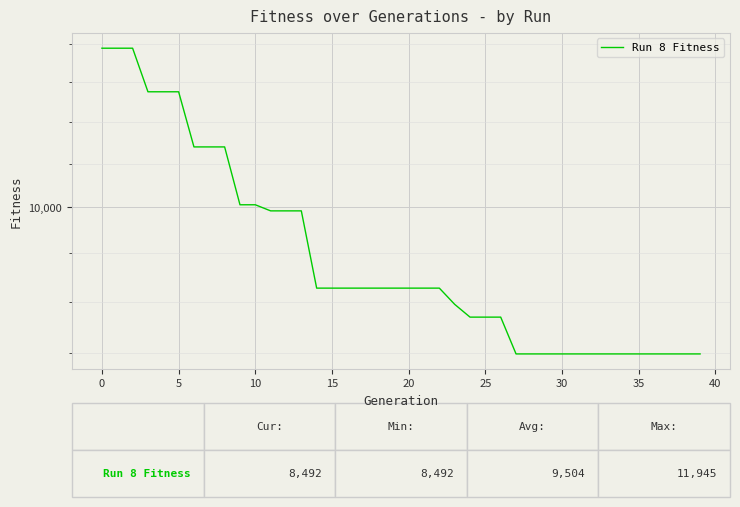

Which category has the lowest value across all series?

27